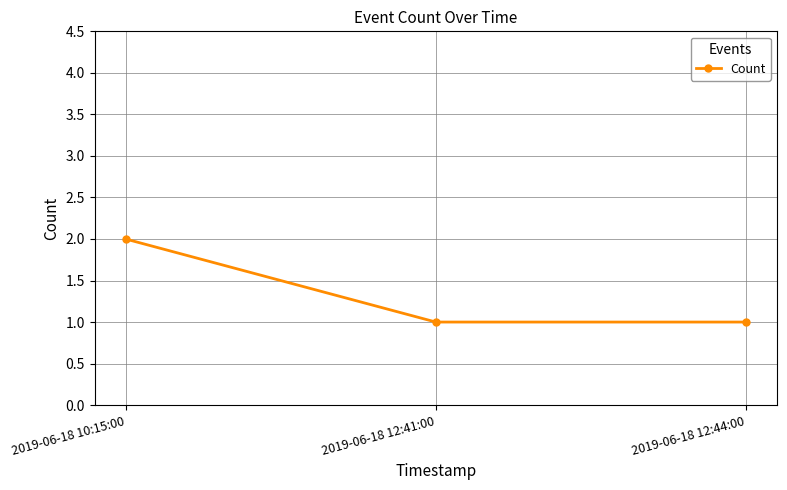

Between 2019-06-18 10:15:00 and 2019-06-18 12:41:00, which is larger?

2019-06-18 10:15:00